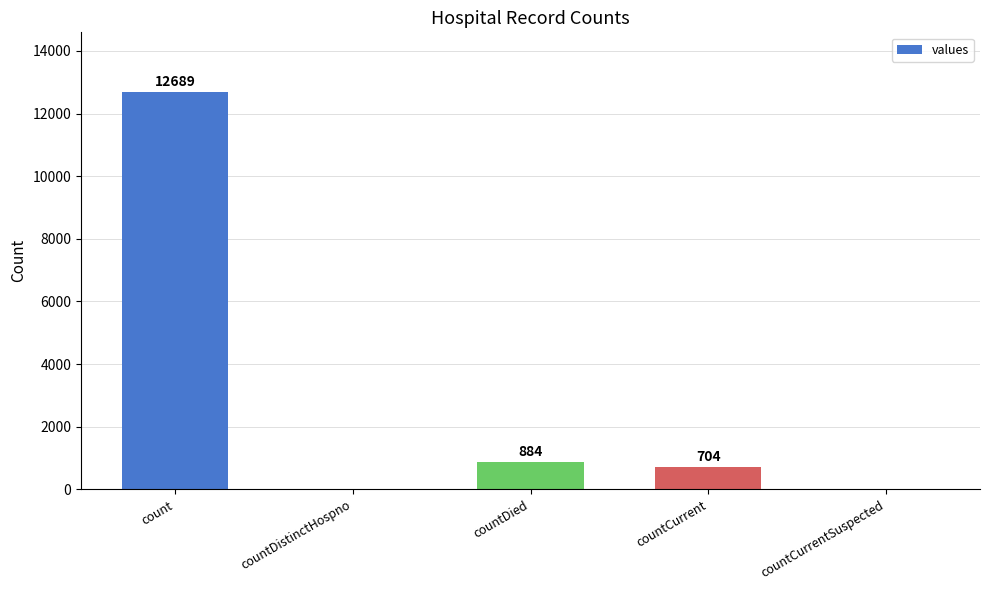

Reading right to left, list all the values displayed in this chart.

countCurrentSuspected=0	countCurrent=704	countDied=884	countDistinctHospno=0	count=12689